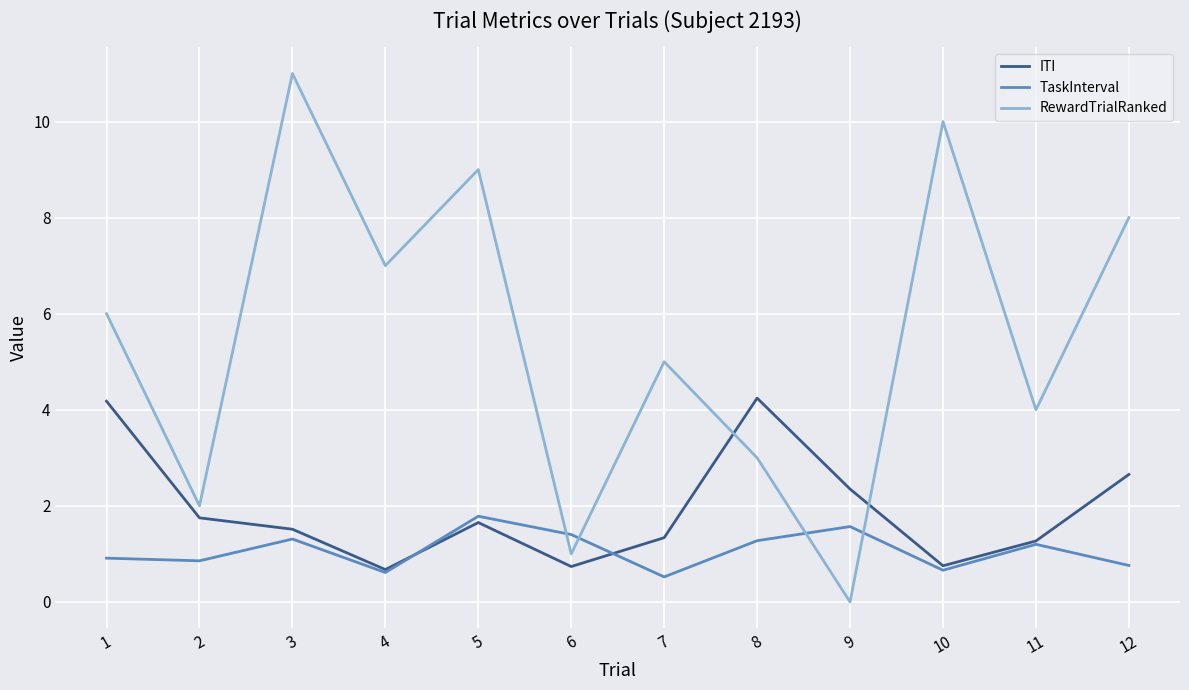

What is the difference between the highest and lowest values at 2?

1.1